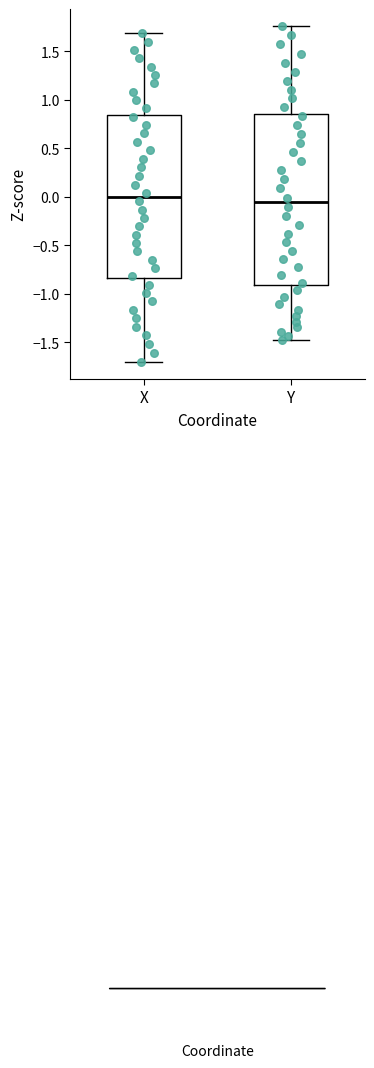

Reading left to right, read every box against the y-axis: the position of its median line, the range the box covers, and the ends of its whiskers. The values are not printed on the chart, so give them approximately, as read against the axis.

X: median 0.00, box -0.85 to 0.85, whiskers -1.70 to 1.70
Y: median -0.05, box -0.90 to 0.85, whiskers -1.50 to 1.75